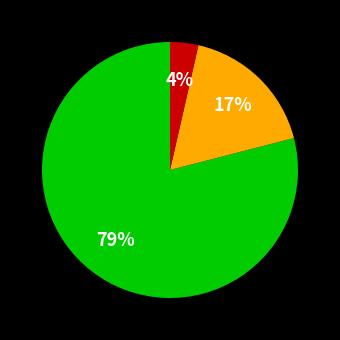

To the nearest percent, what is the difference between the largest and smallest slice percentages?

75%